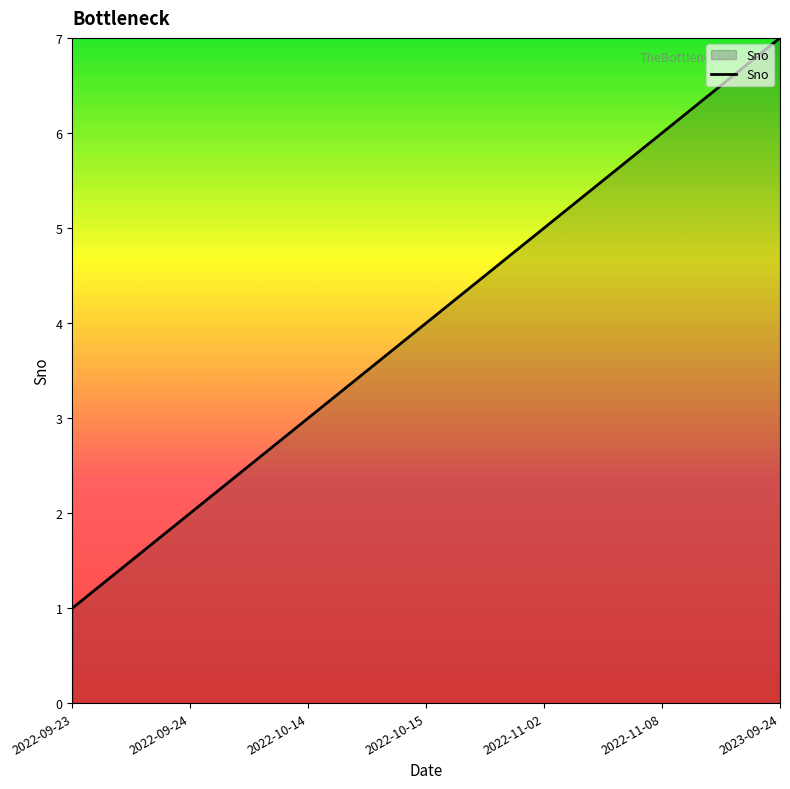

What position from the right is 2023-09-24?

1